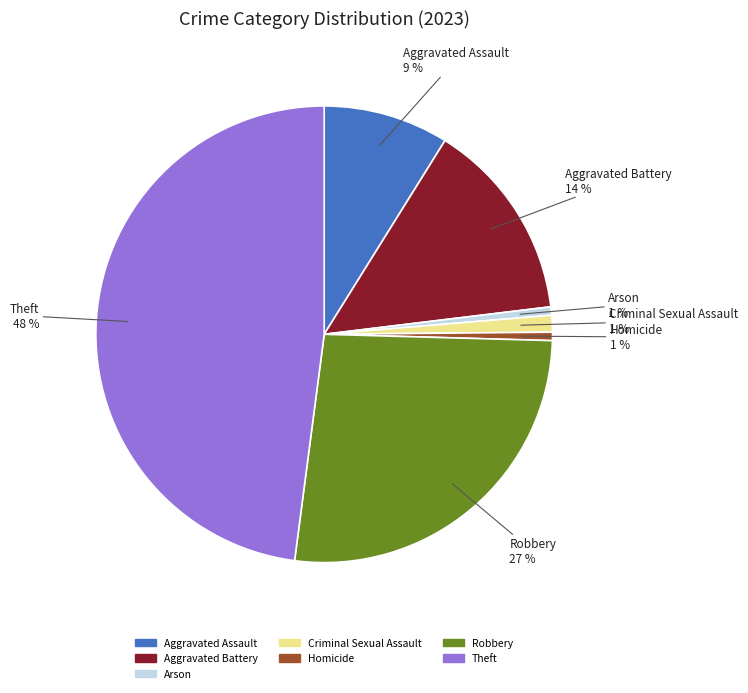

True or false: Criminal Sexual Assault accounts for 13% of the total.

False